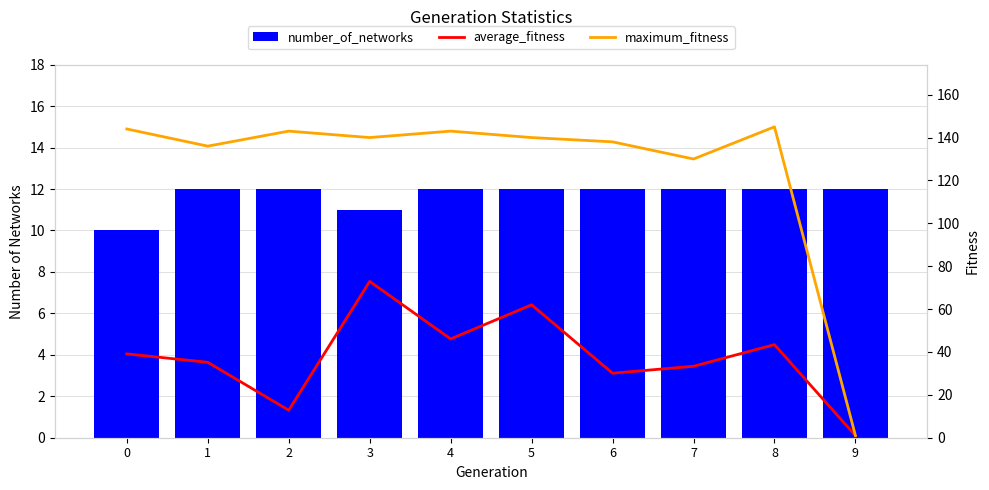

Which has a higher value, 2 or 4?

2